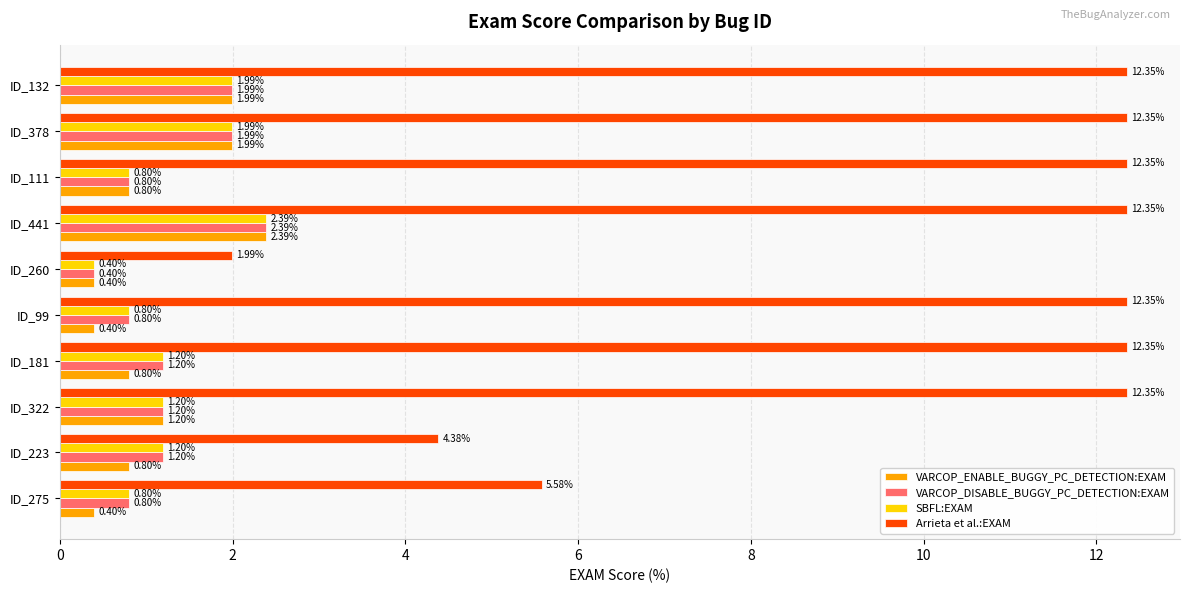

Which series has the largest range (max minus min)?

Arrieta et al.:EXAM